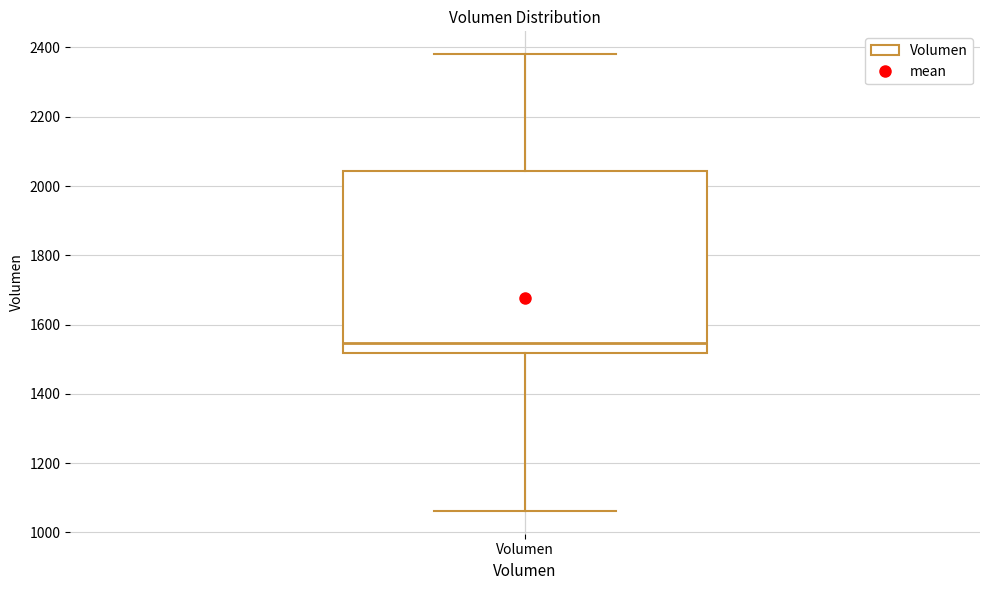

Transcribe this box plot: give where the median line is, the range the box spans, and where the two whiskers end, as read against the y-axis. The values are not printed on the chart, so give them approximately, as read against the axis.

median 1540, box 1520 to 2040, whiskers 1060 to 2380